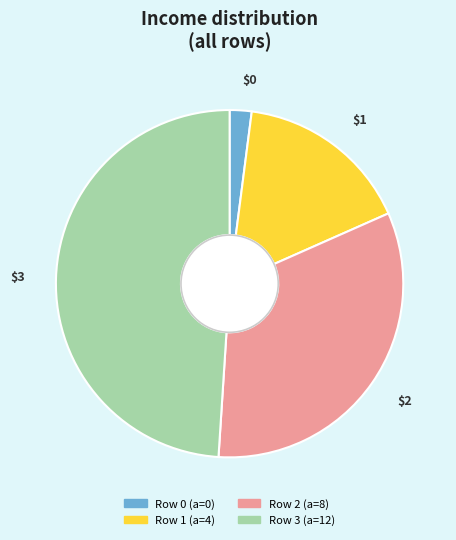

Is there any slice that represents more than half of the pie?

No